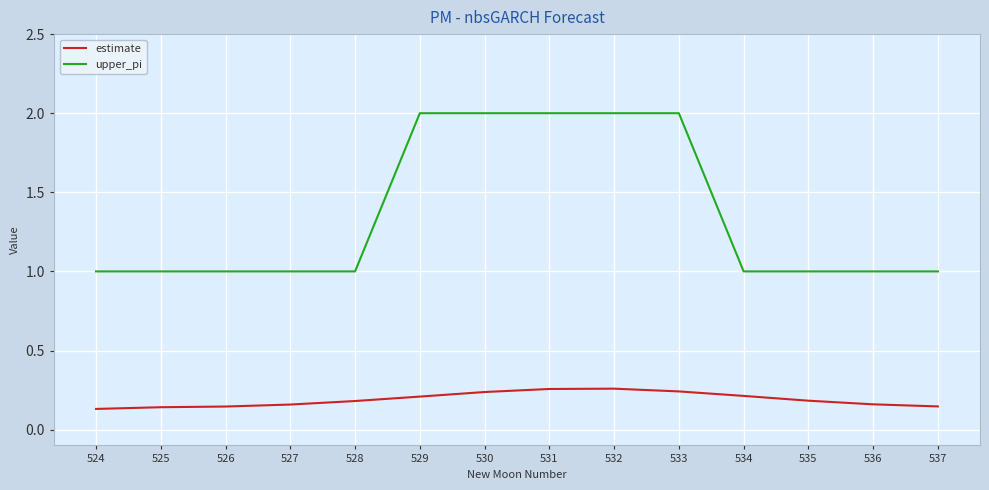

Is it true that upper_pi equals 0.2 at 524?

False